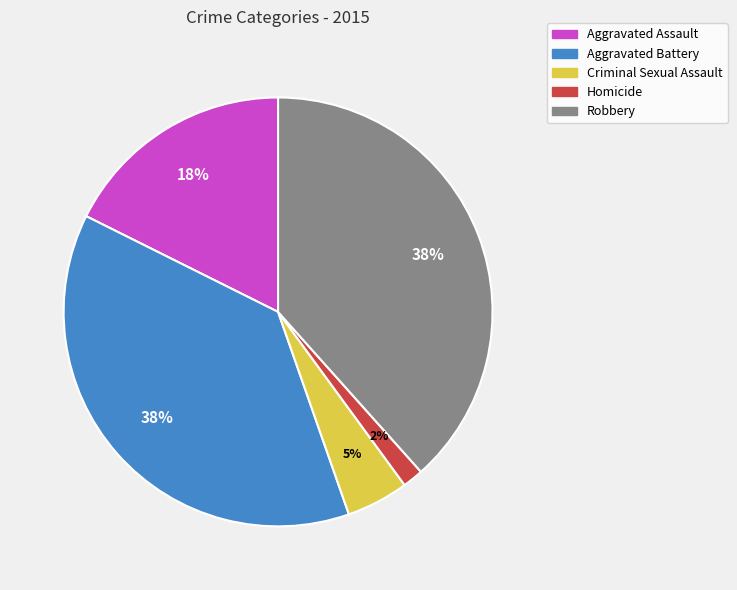

Count the number of slices in the pie.

5